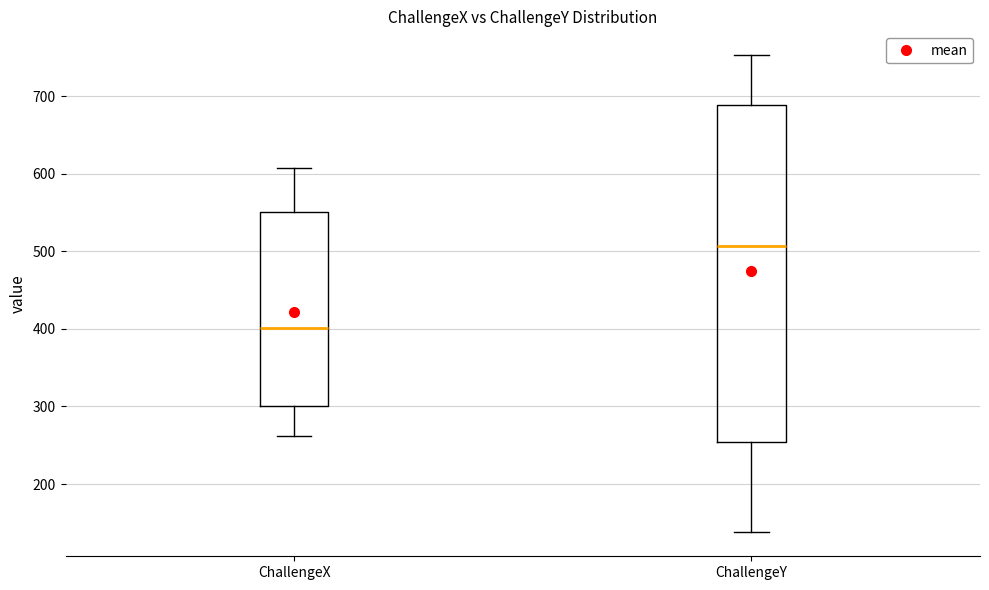

Reading left to right, read every box against the y-axis: the position of its median line, the range the box covers, and the ends of its whiskers. The values are not printed on the chart, so give them approximately, as read against the axis.

ChallengeX: median 400, box 300 to 550, whiskers 260 to 610
ChallengeY: median 510, box 250 to 690, whiskers 140 to 750